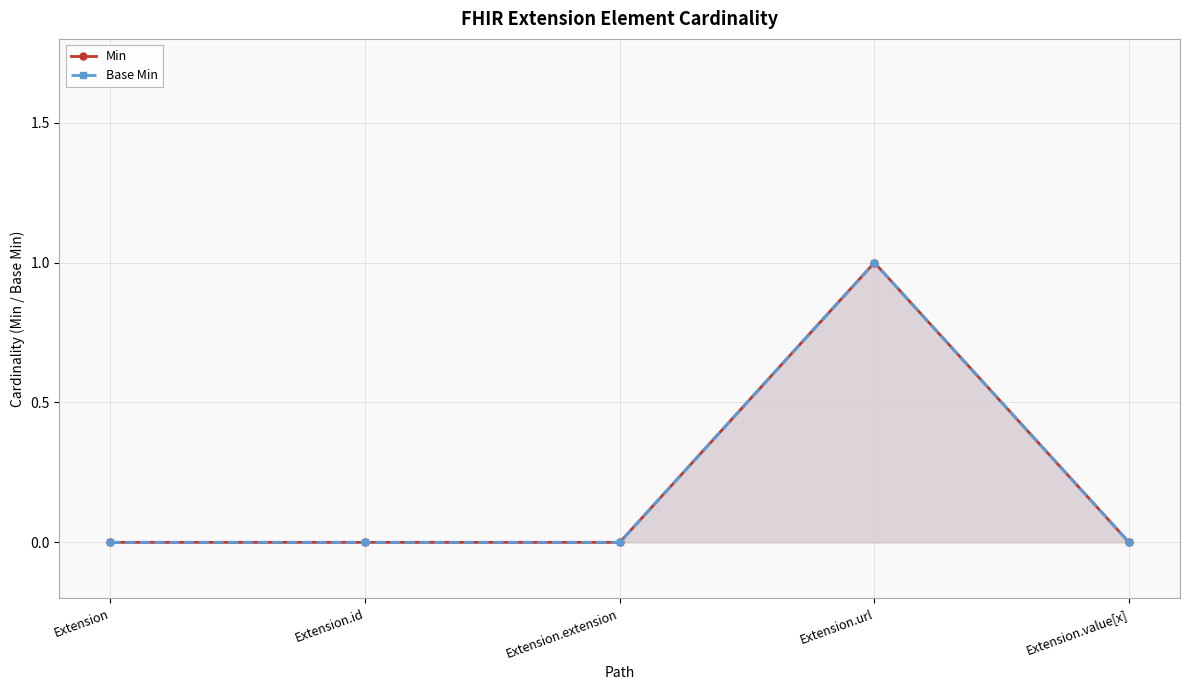

The value of Min at Extension.value[x] is 1. True or false?

False